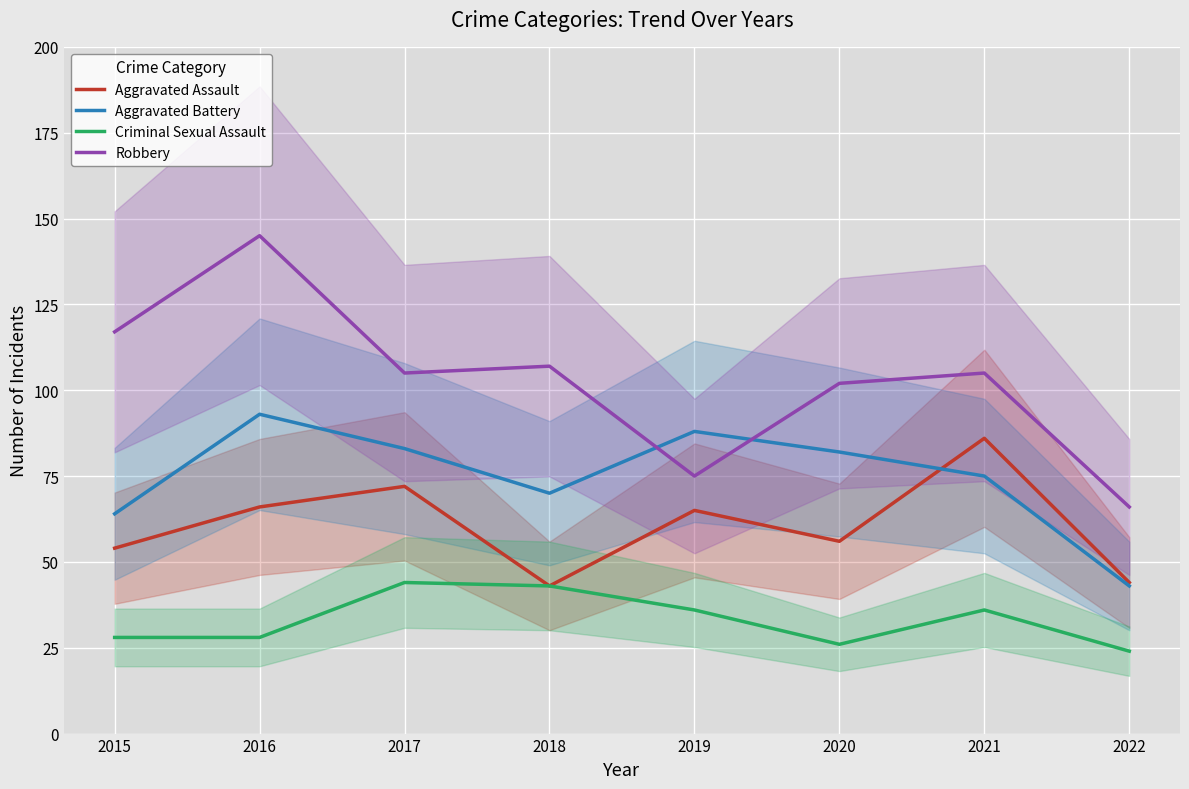

Which series has the largest total across all categories?

Robbery